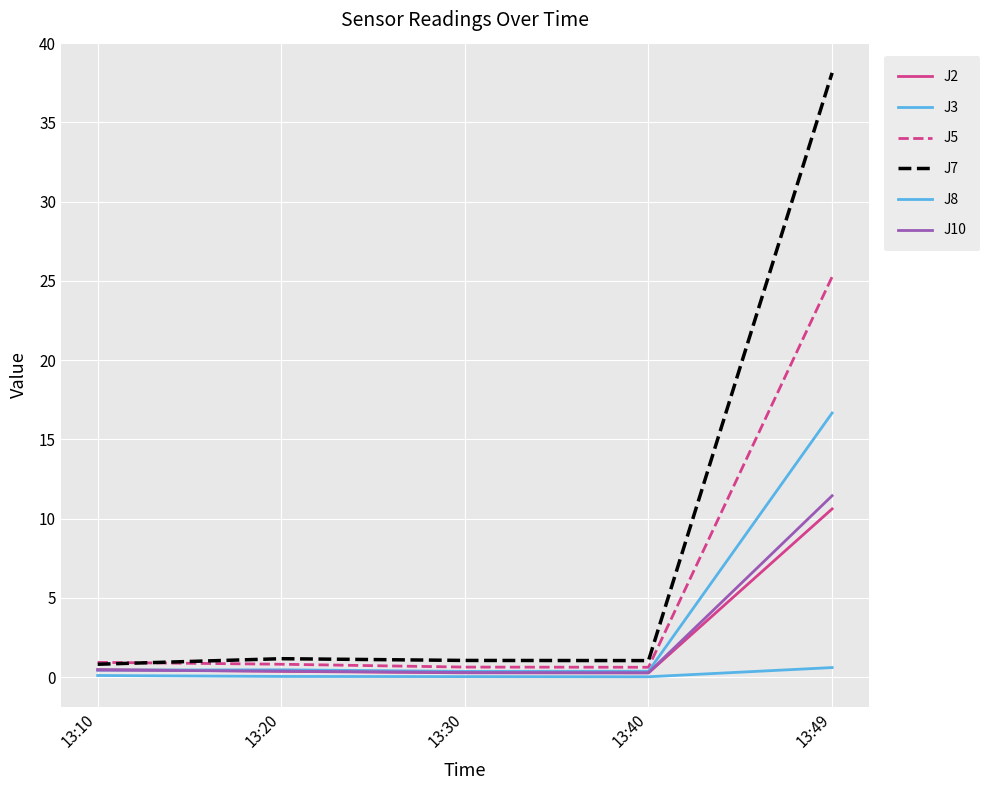

What is the total value across all series at 13:30?

2.7